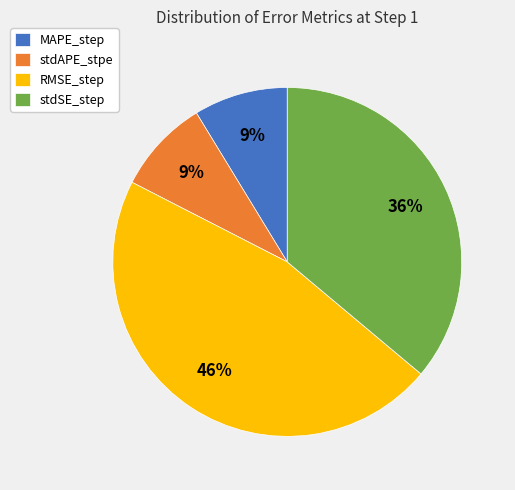

Which has a higher value, stdSE_step or stdAPE_stpe?

stdSE_step